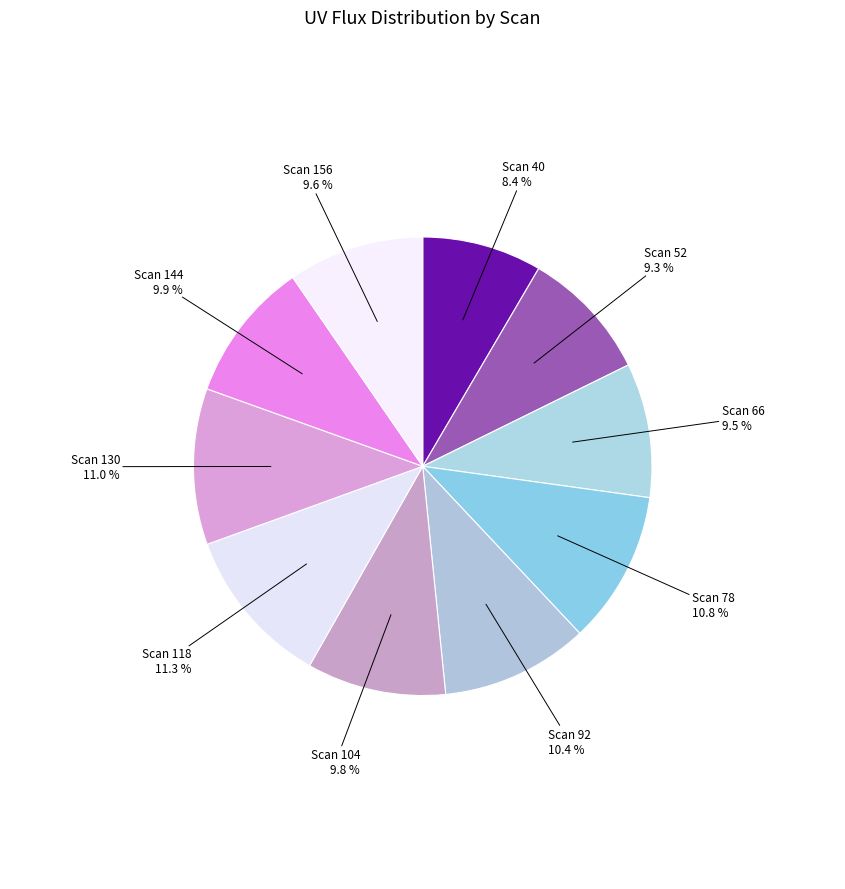

Which slice is the smallest?

Scan 40